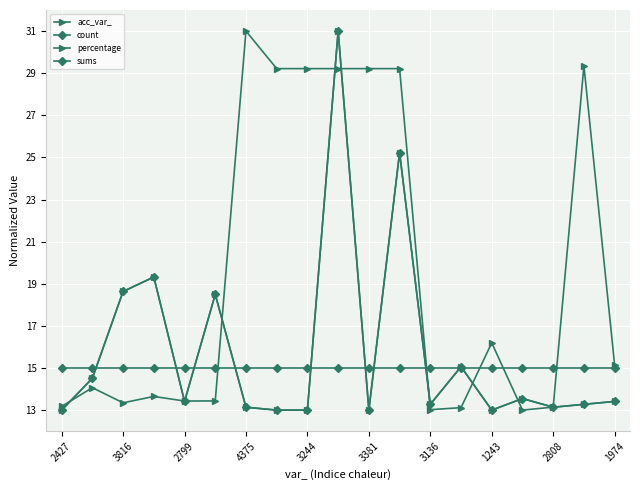

What is the sum of all percentage values?

300.5